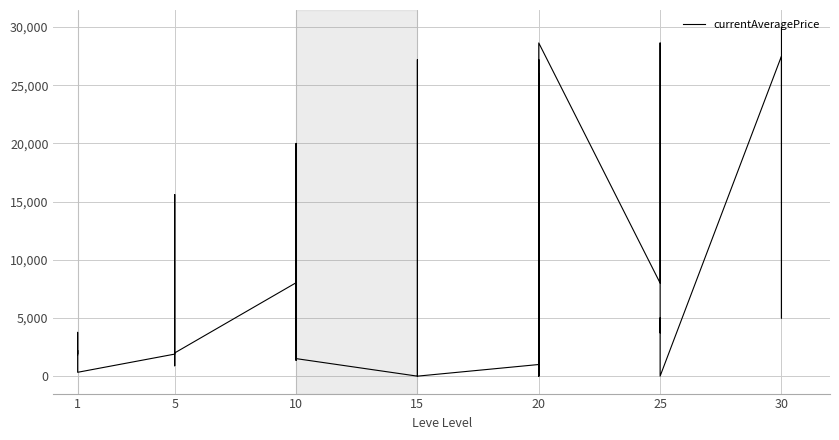

Where is the data nearest to the value 14983?

5